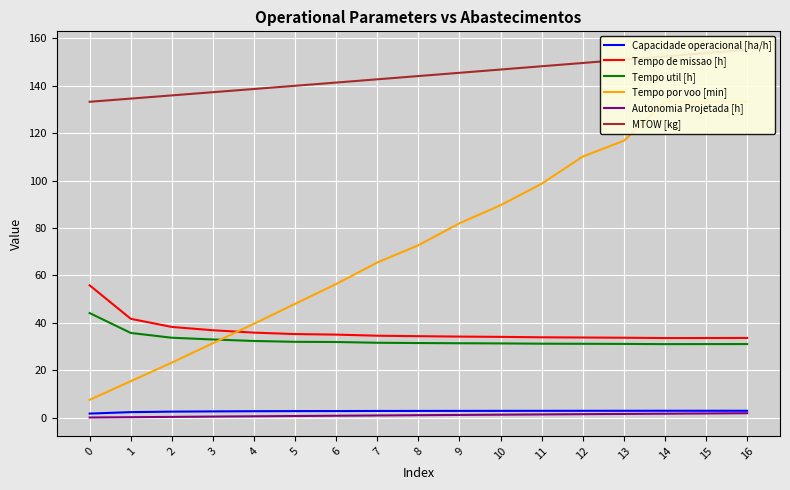

The value of Capacidade operacional [ha/h] at 15 is 0.6. True or false?

False